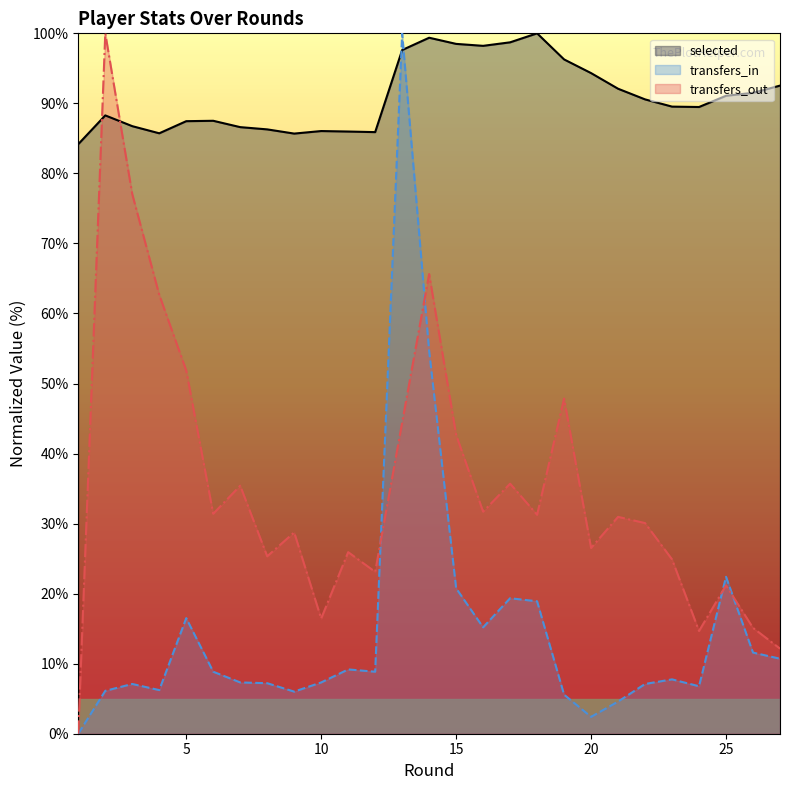

What is the sum of all transfers_in values?

398.5